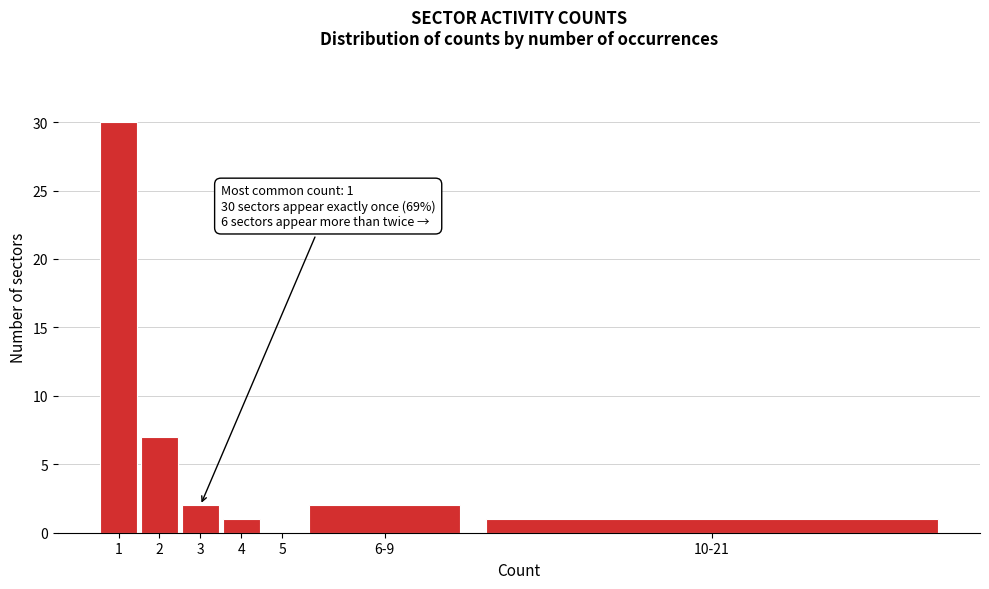

Reading right to left, extract all data points from this chart.

10-21=1	6-9=2	5=0	4=1	3=2	2=7	1=30